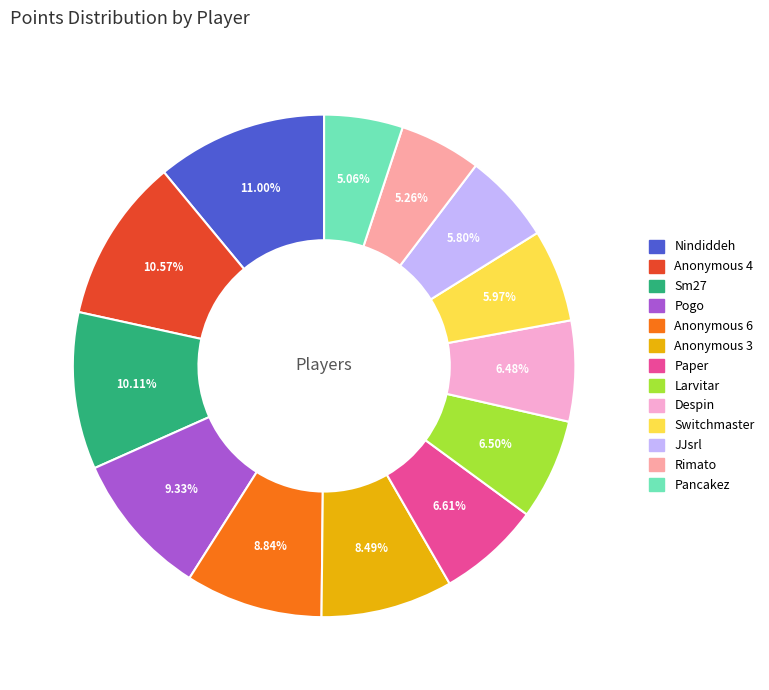

Between Pogo and Pancakez, which is larger?

Pogo